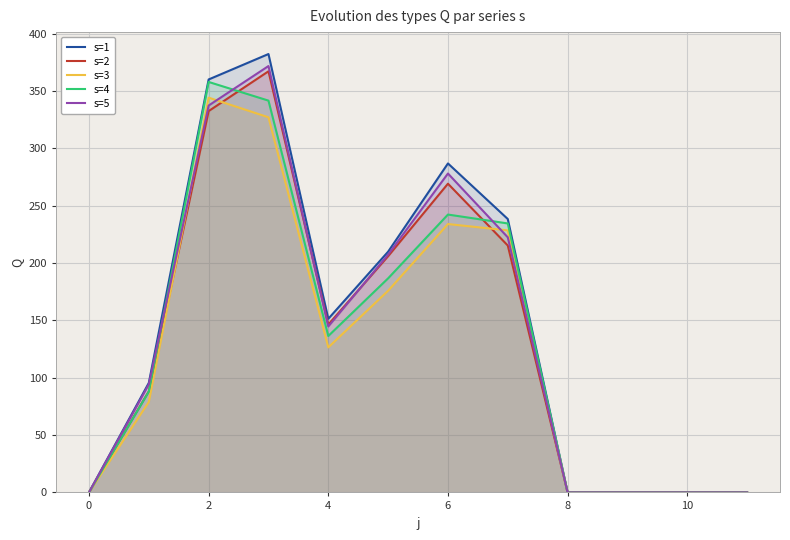

At how many categories does at least one series exceed 353?

2